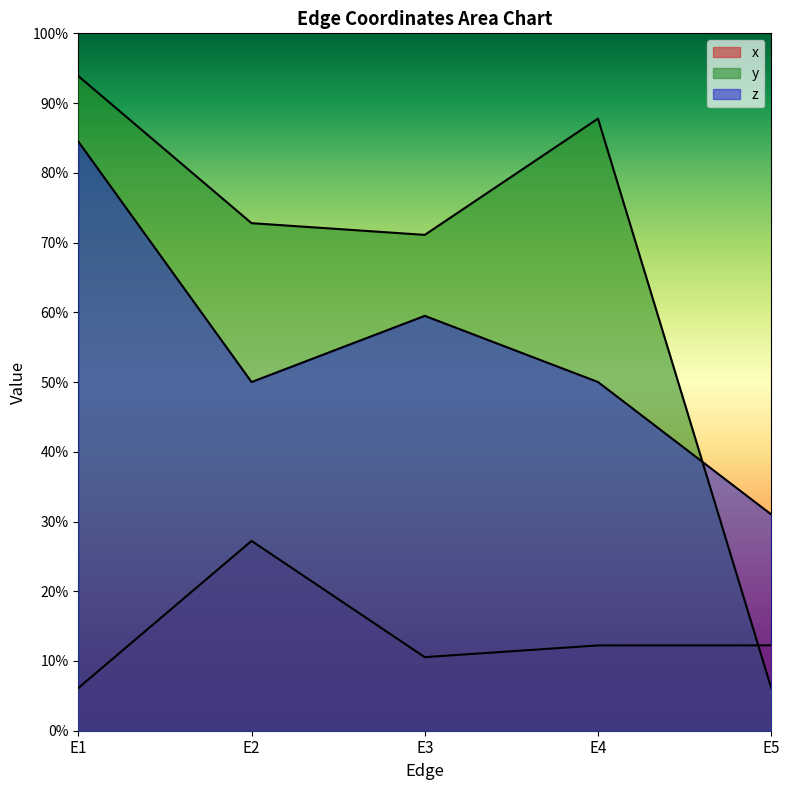

The z series shows 0.9 at E2. True or false?

False